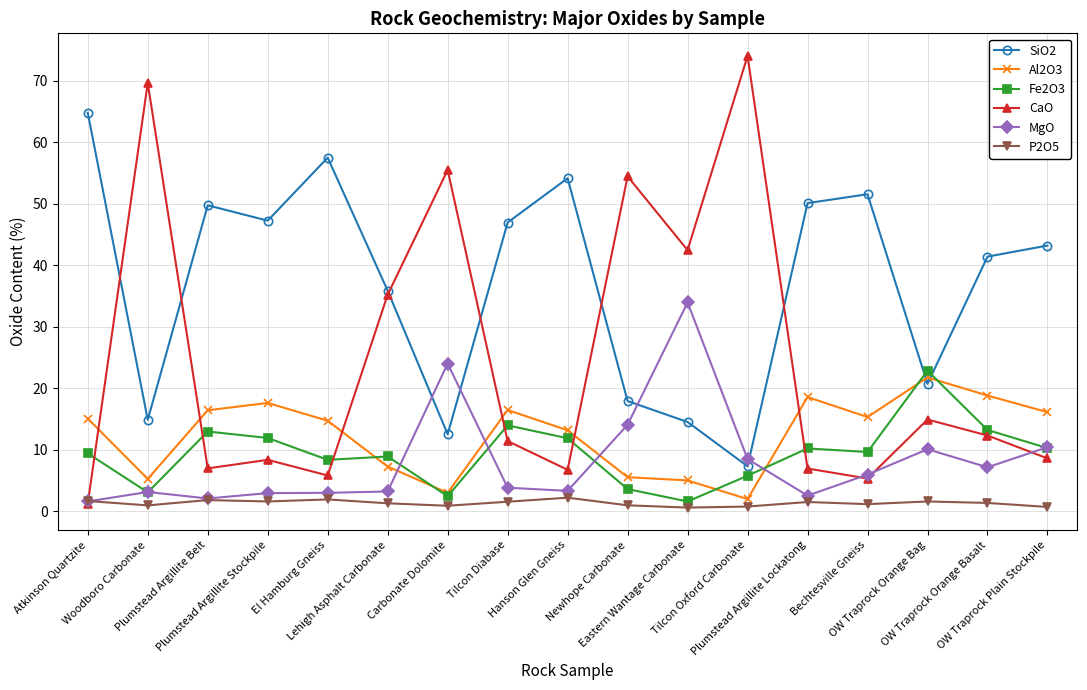

What is the value of the Al2O3 point at the 16th from the left?

18.8